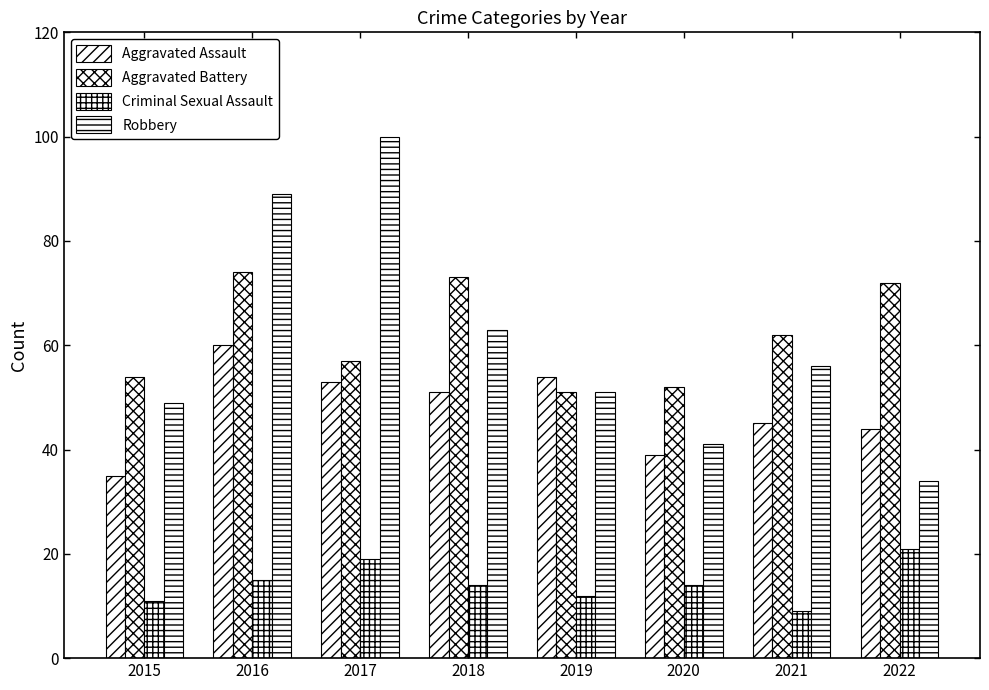

Which series has the largest total across all categories?

Aggravated Battery